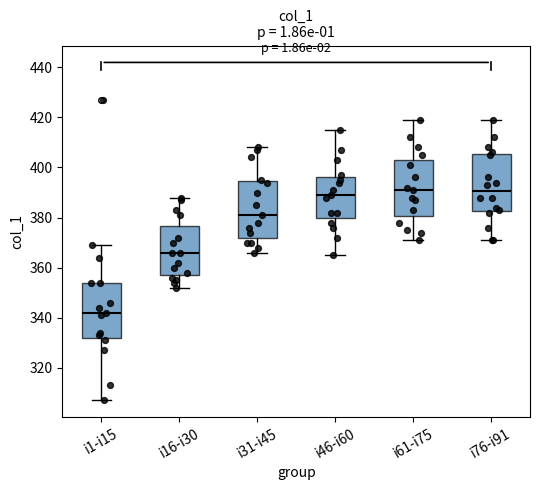

Reading left to right, read every box against the y-axis: the position of its median line, the range the box covers, and the ends of its whiskers. The values are not printed on the chart, so give them approximately, as read against the axis.

i1-i15: median 342, box 332 to 354, whiskers 308 to 370
i16-i30: median 366, box 358 to 376, whiskers 352 to 388
i31-i45: median 382, box 372 to 394, whiskers 366 to 408
i46-i60: median 390, box 380 to 396, whiskers 366 to 416
i61-i75: median 392, box 380 to 404, whiskers 372 to 420
i76-i91: median 390, box 382 to 406, whiskers 372 to 420